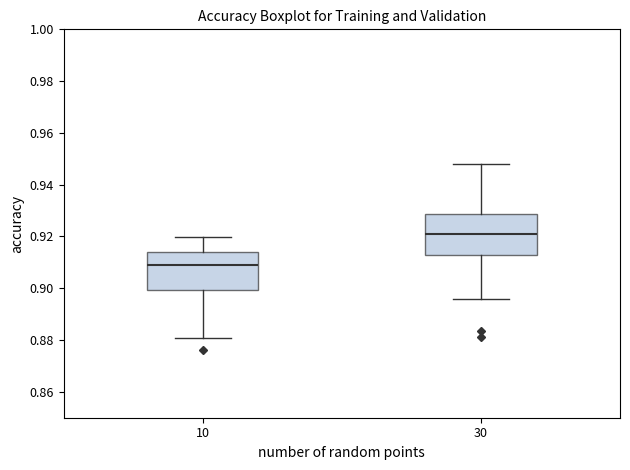

Reading left to right, transcribe this box plot: for each box, give where its median line is, the range the box spans, and where its two whiskers end, as read against the y-axis. The values are not printed on the chart, so give them approximately, as read against the axis.

10: median 0.910, box 0.900 to 0.914, whiskers 0.880 to 0.920
30: median 0.920, box 0.912 to 0.928, whiskers 0.896 to 0.948